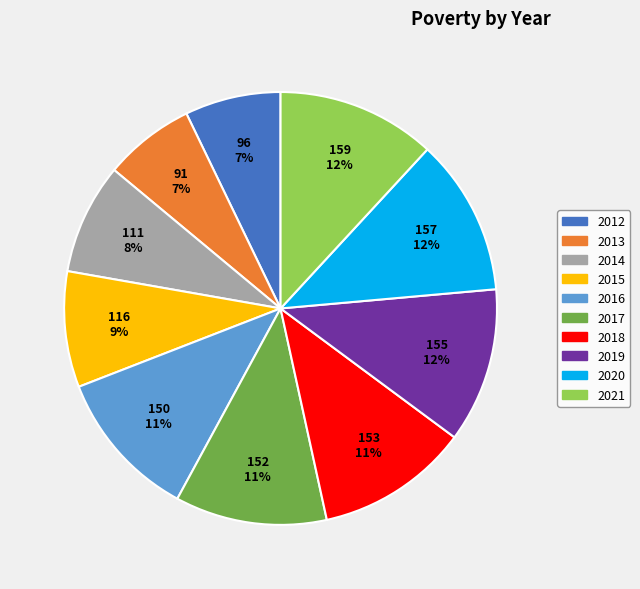

Combined, do 2015 and 2014 account for over 50%?

No